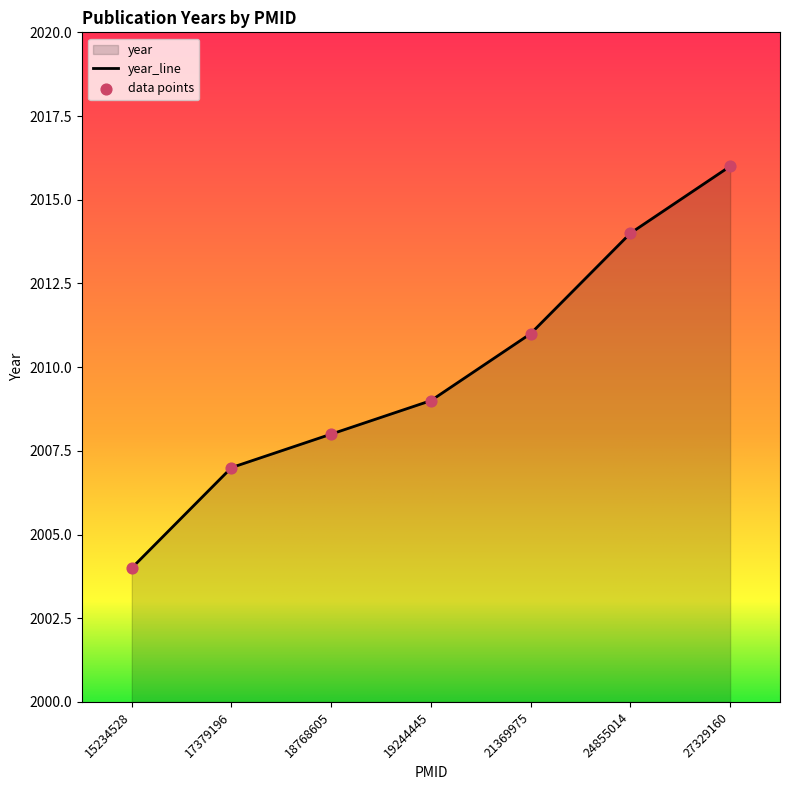

What is the change in value from 19244445 to 21369975?

+2